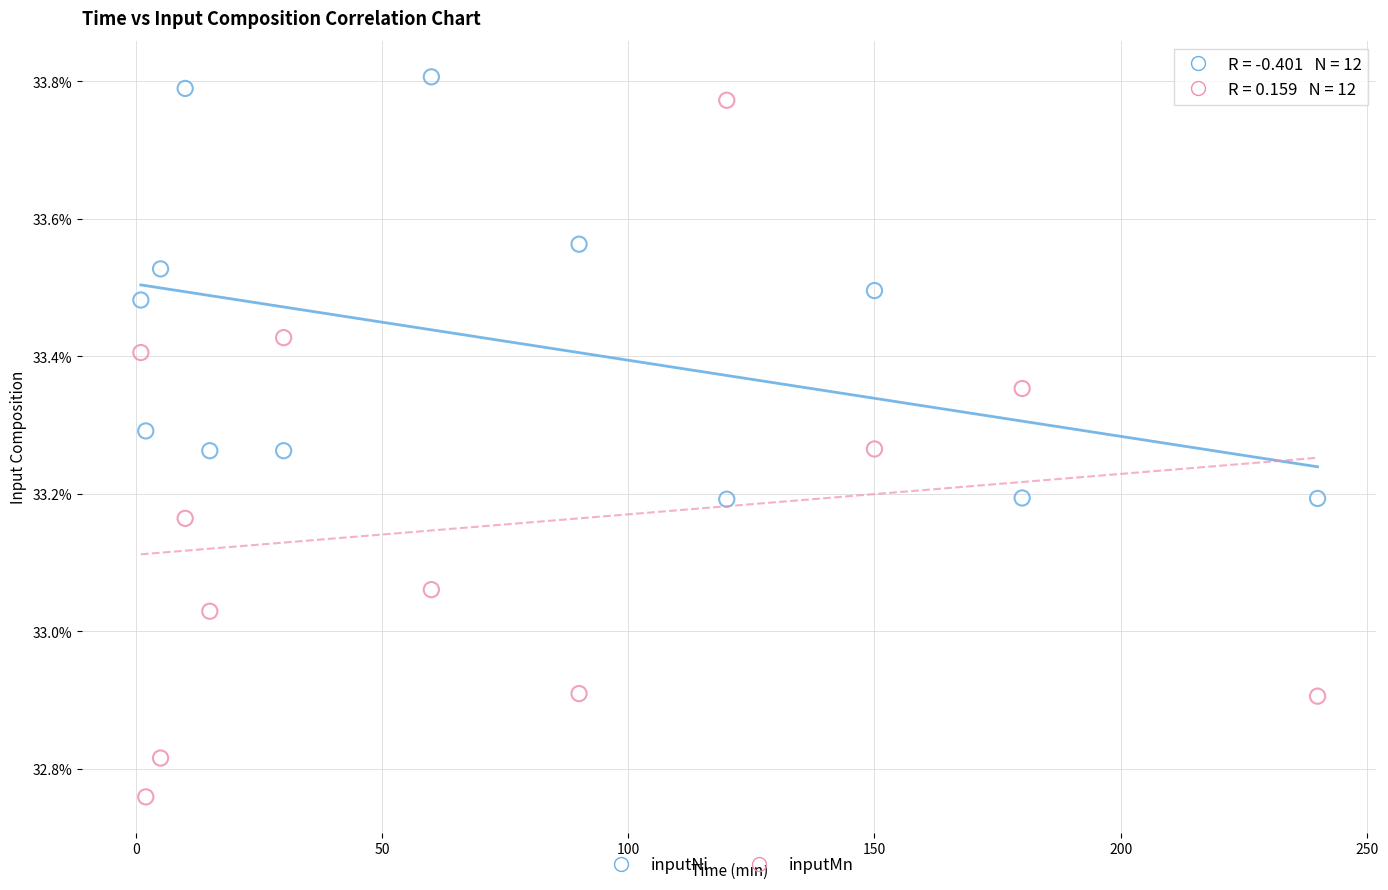

Which series reaches the maximum Y coordinate?

inputNi